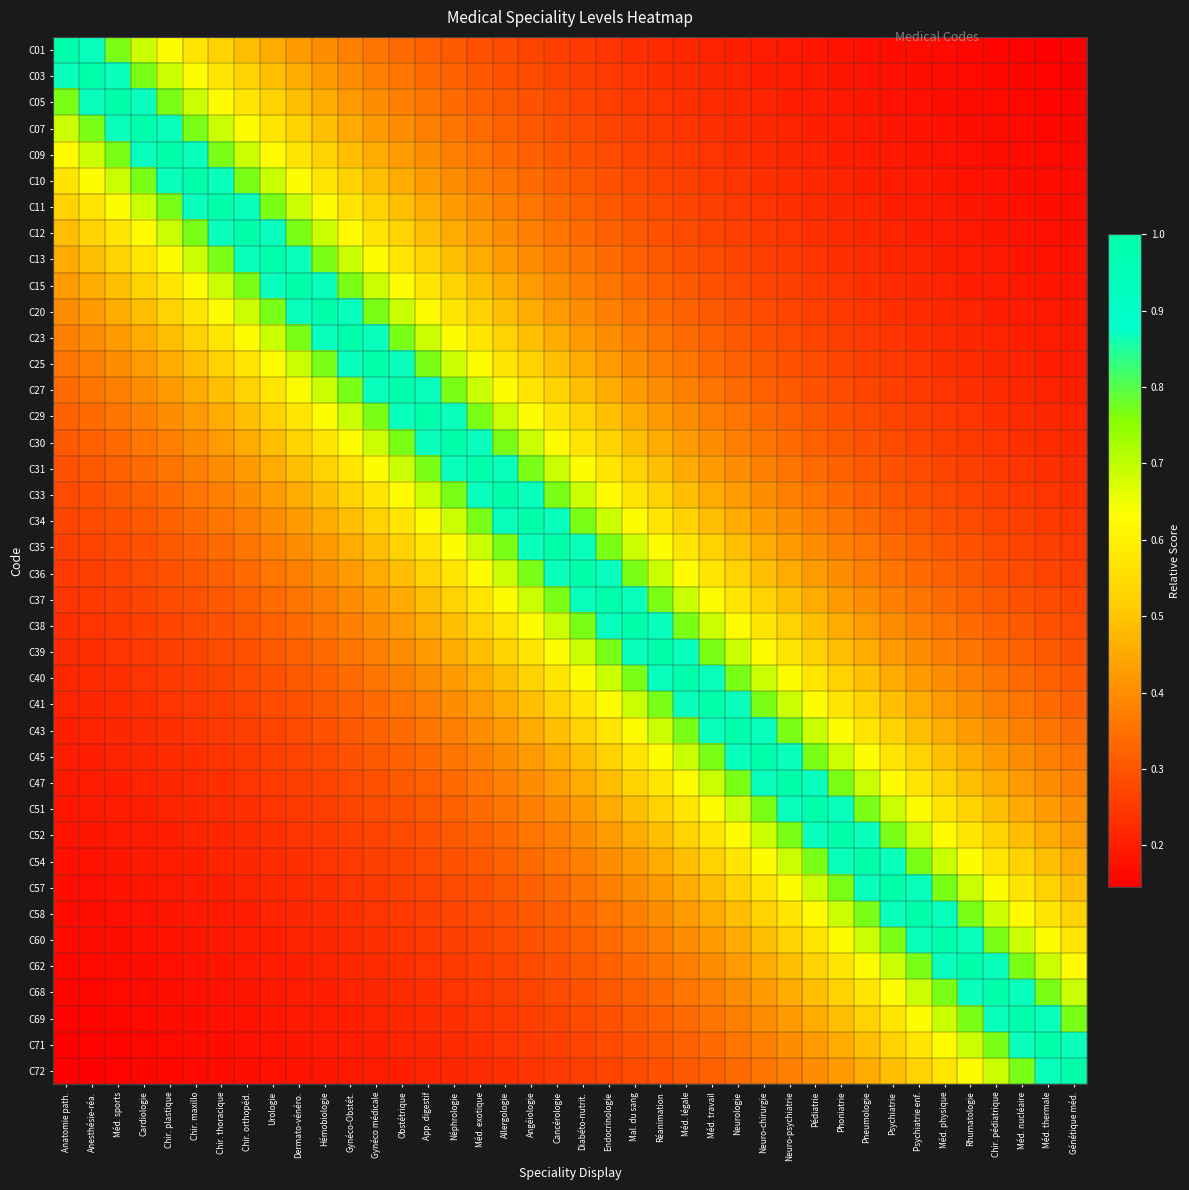

At which category is the sum across all series the highest?

Cancérologie